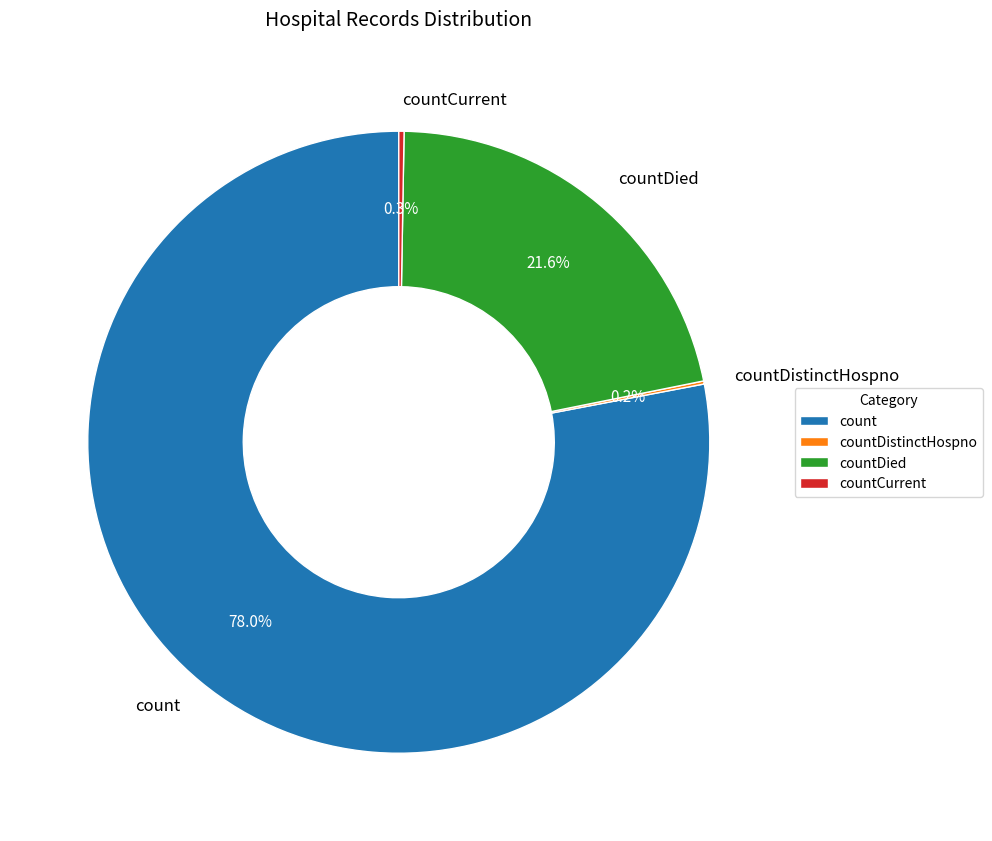

Combined, do countDied and count account for over 50%?

Yes